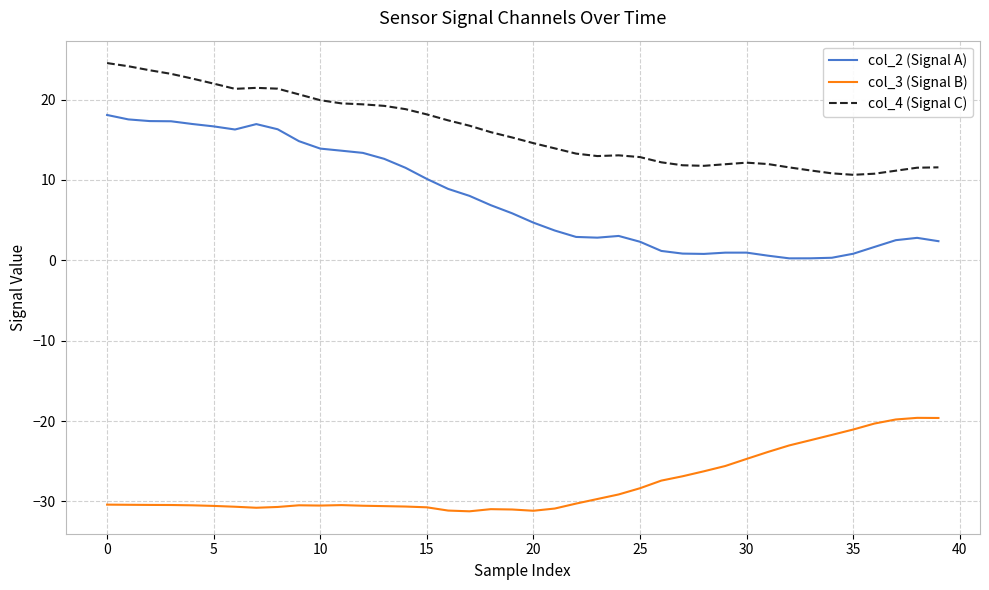

Which series has the widest spread of values?

col_2 (Signal A)